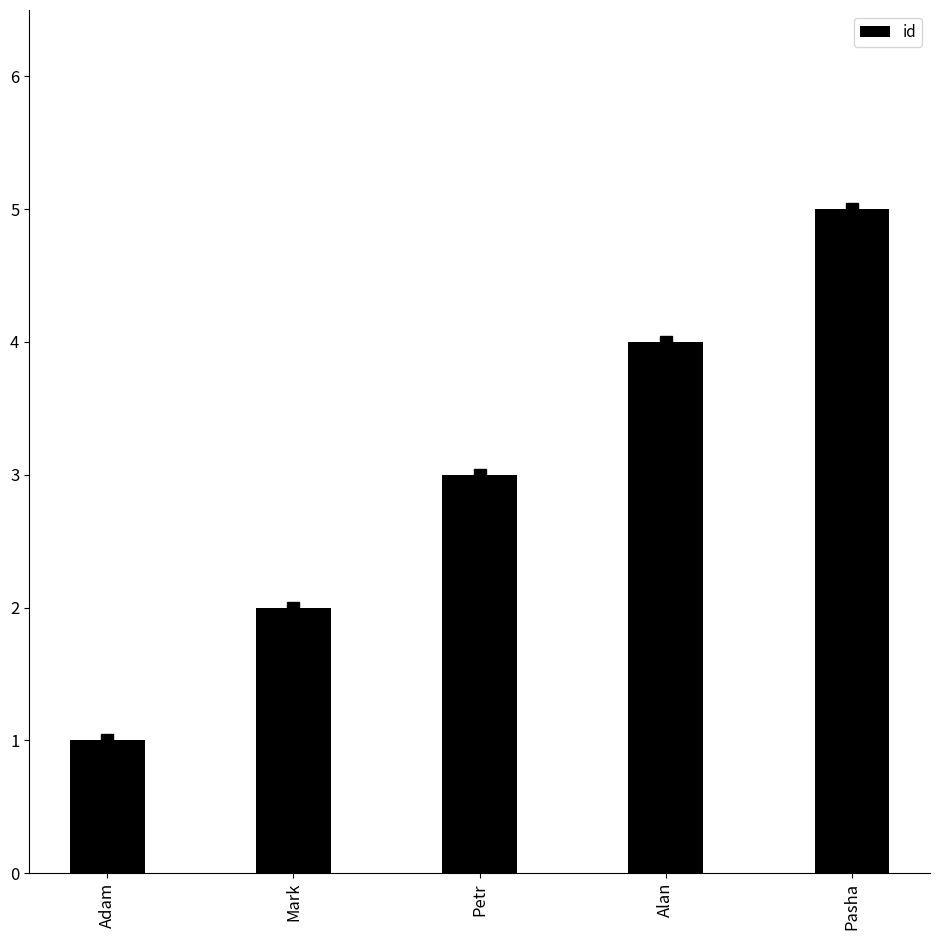

Rank the categories by value from lowest to highest.

Adam, Mark, Petr, Alan, Pasha